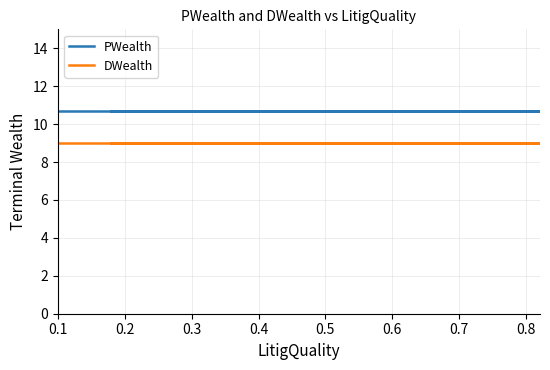

True or false: PWealth has a value of 16.9 at 9.

False